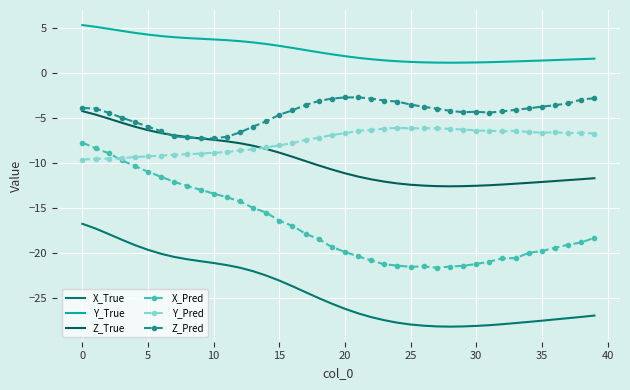

How many lines are shown in the chart?

6